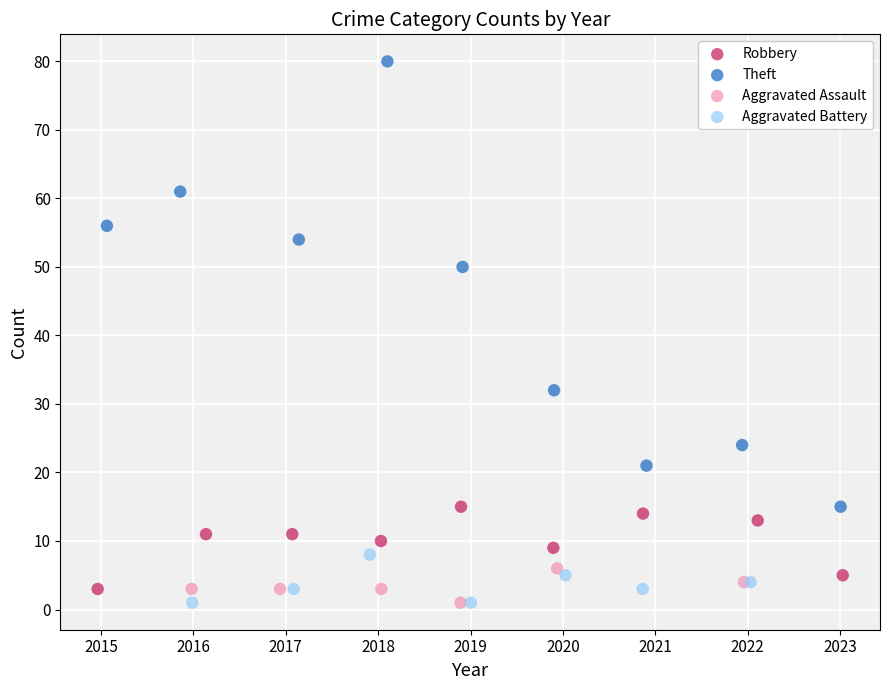

Which series reaches the maximum Y coordinate?

Theft